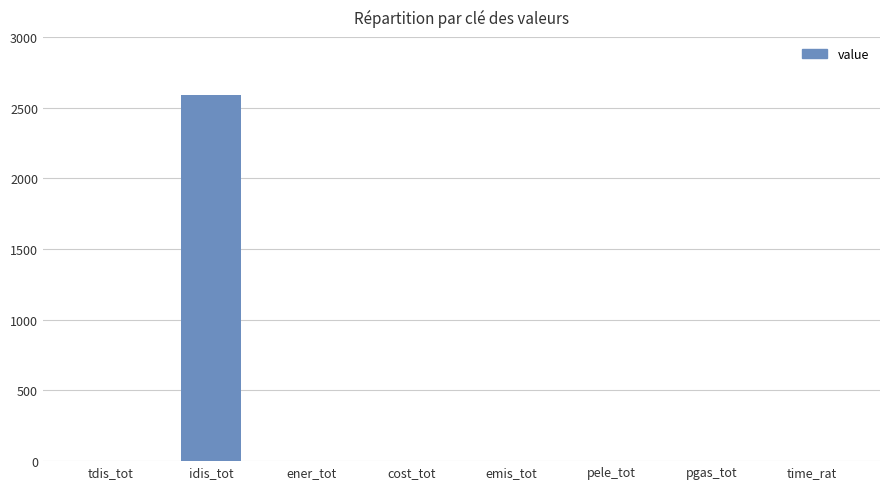

True or false: the data shows 1141.0 at idis_tot.

False